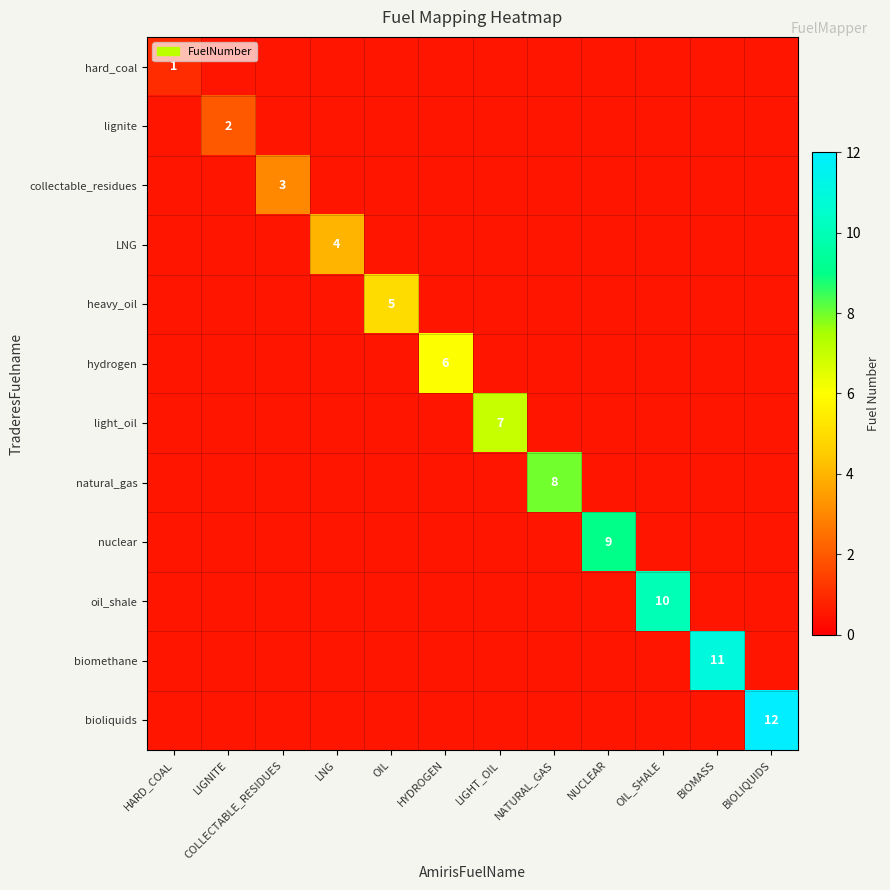

Is the value of heavy_oil at OIL greater than the value of oil_shale at OIL_SHALE?

No